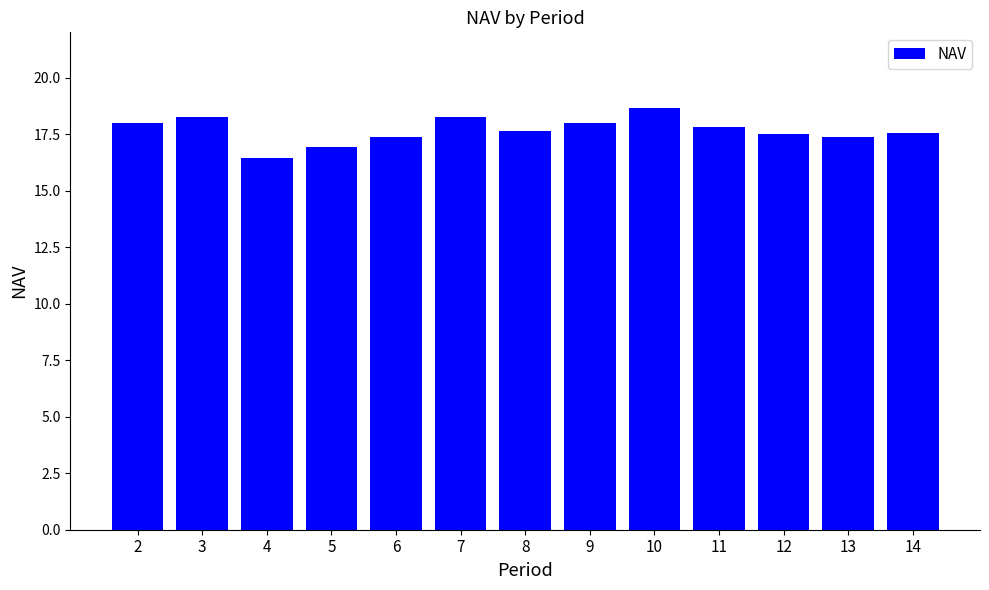

What is the value of the 11th bar from the left?

17.5